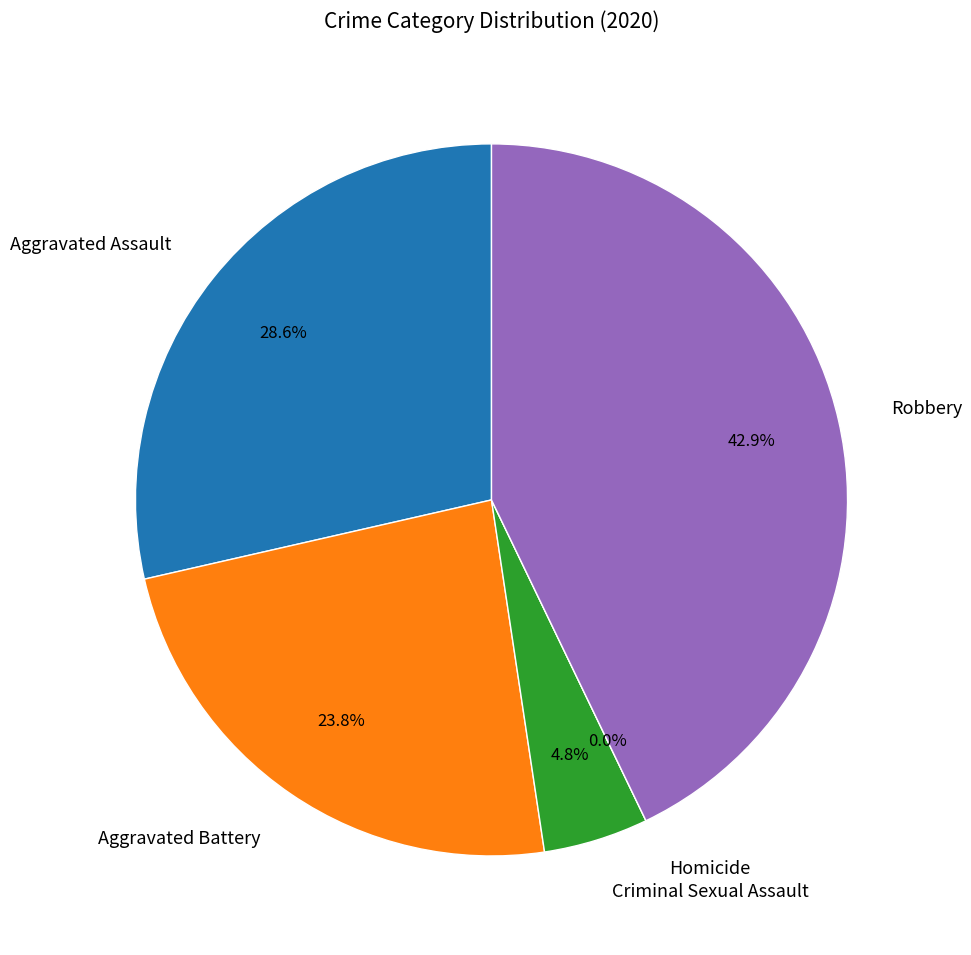

Is Robbery the majority of the pie?

No